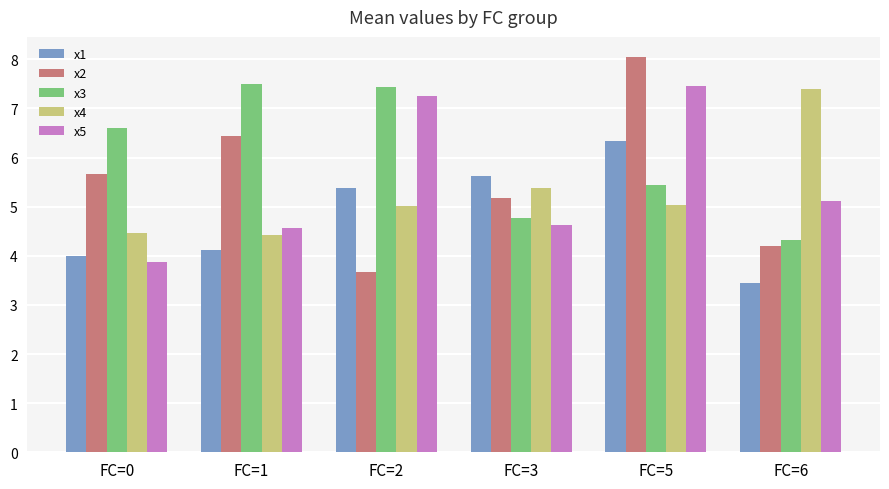

How many distinct data groups are displayed?

5